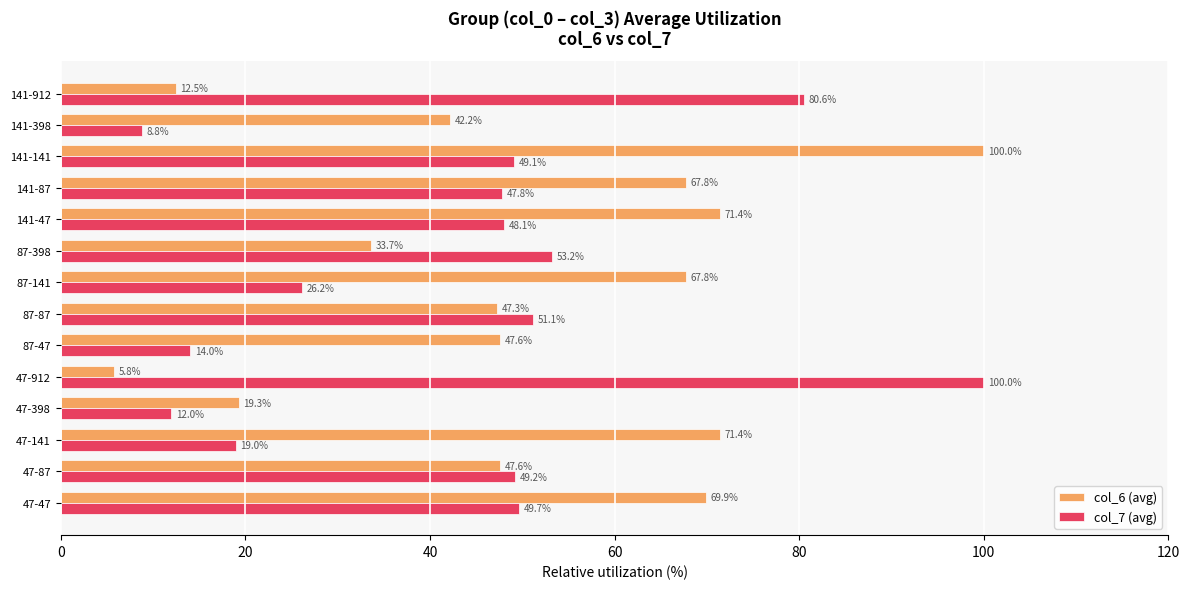

Rank the categories by col_7 (avg) value from lowest to highest.

141-398, 47-398, 87-47, 47-141, 87-141, 141-87, 141-47, 141-141, 47-87, 47-47, 87-87, 87-398, 141-912, 47-912